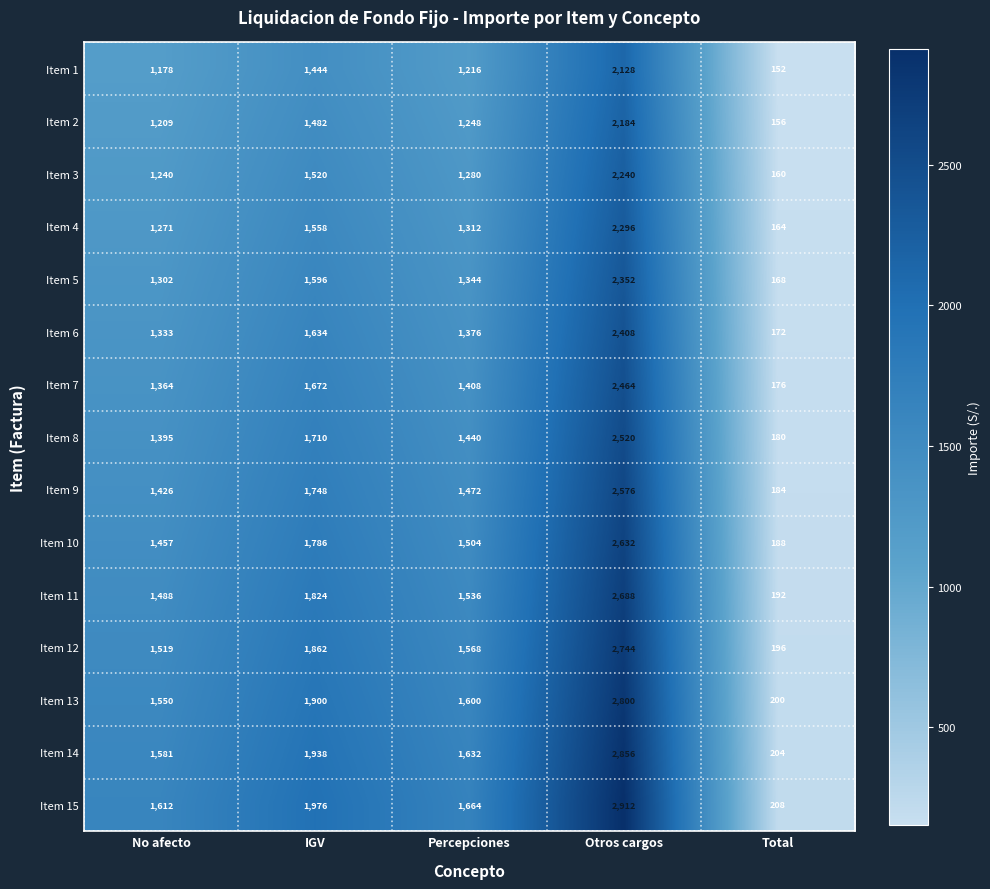

At how many categories does at least one series exceed 2529?

1